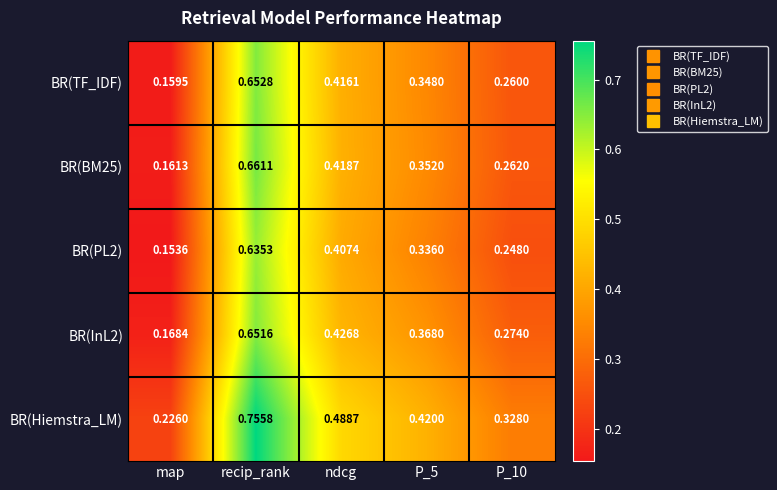

At how many categories does at least one series exceed 0?

5